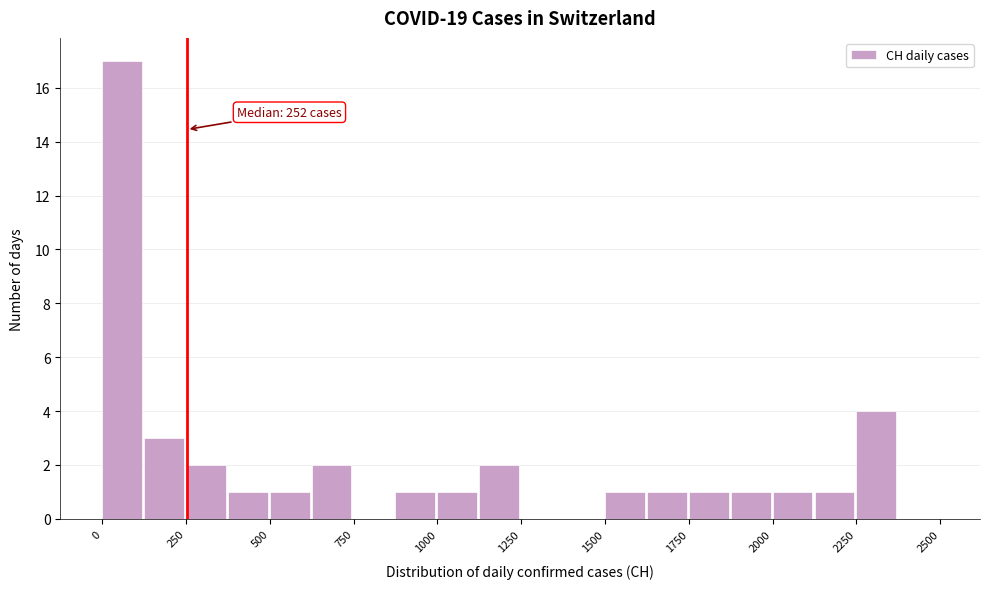

Around what value on the x-axis is the tallest bar? Give the approximate position of its centre, as read against the axis.

50